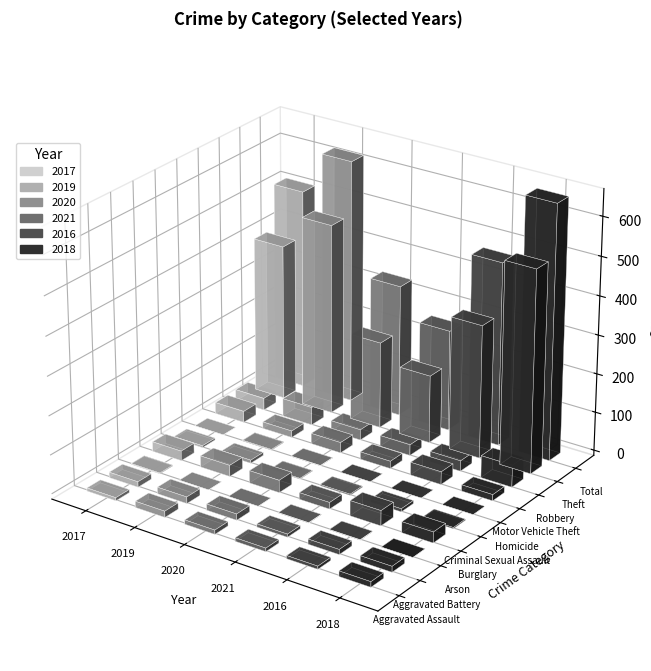

Rank the categories by 2020 value from lowest to highest.

Arson, Homicide, Criminal Sexual Assault, Aggravated Assault, Aggravated Battery, Motor Vehicle Theft, Robbery, Burglary, Theft, Total